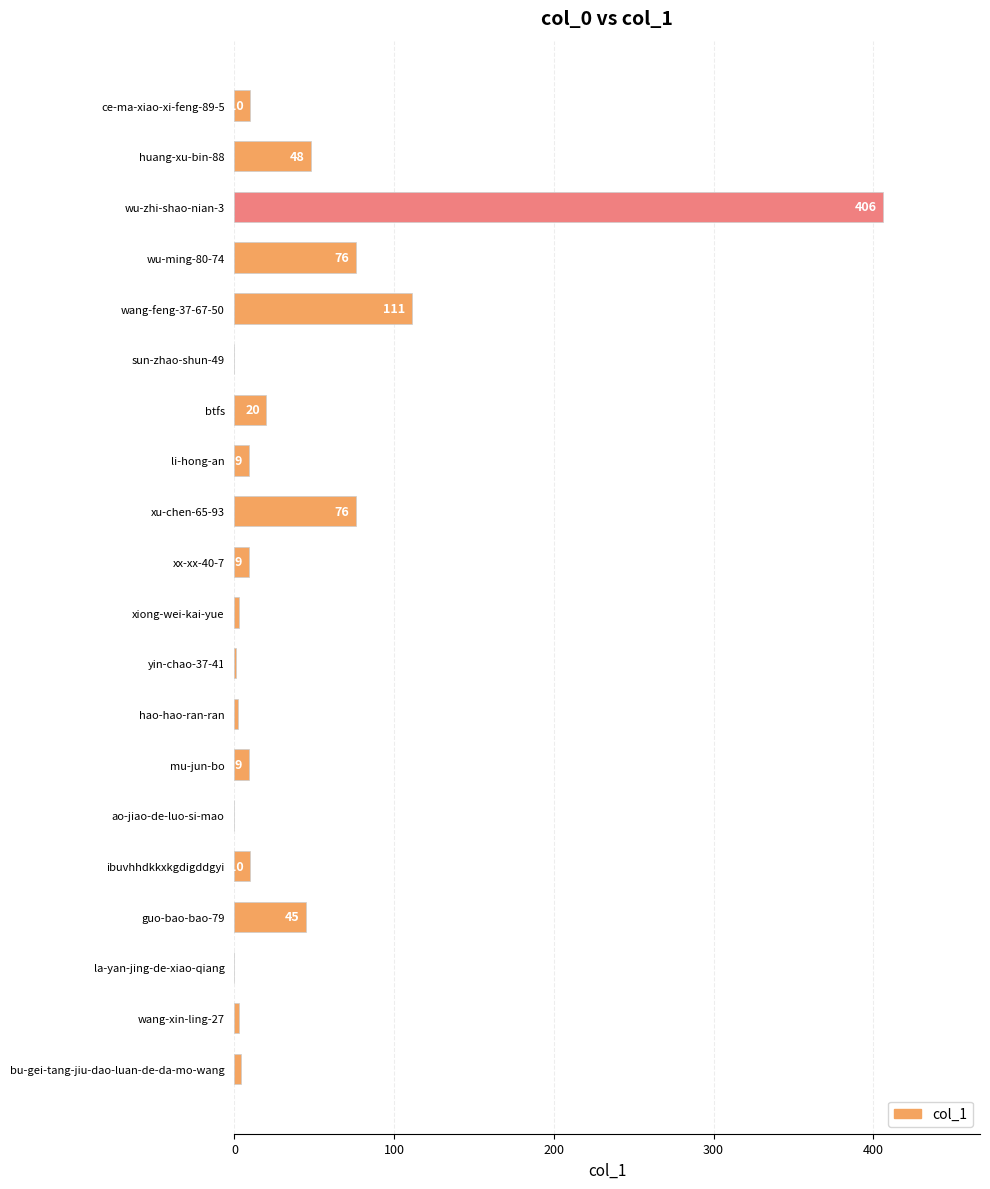

True or false: the data shows 406 at wu-zhi-shao-nian-3.

True